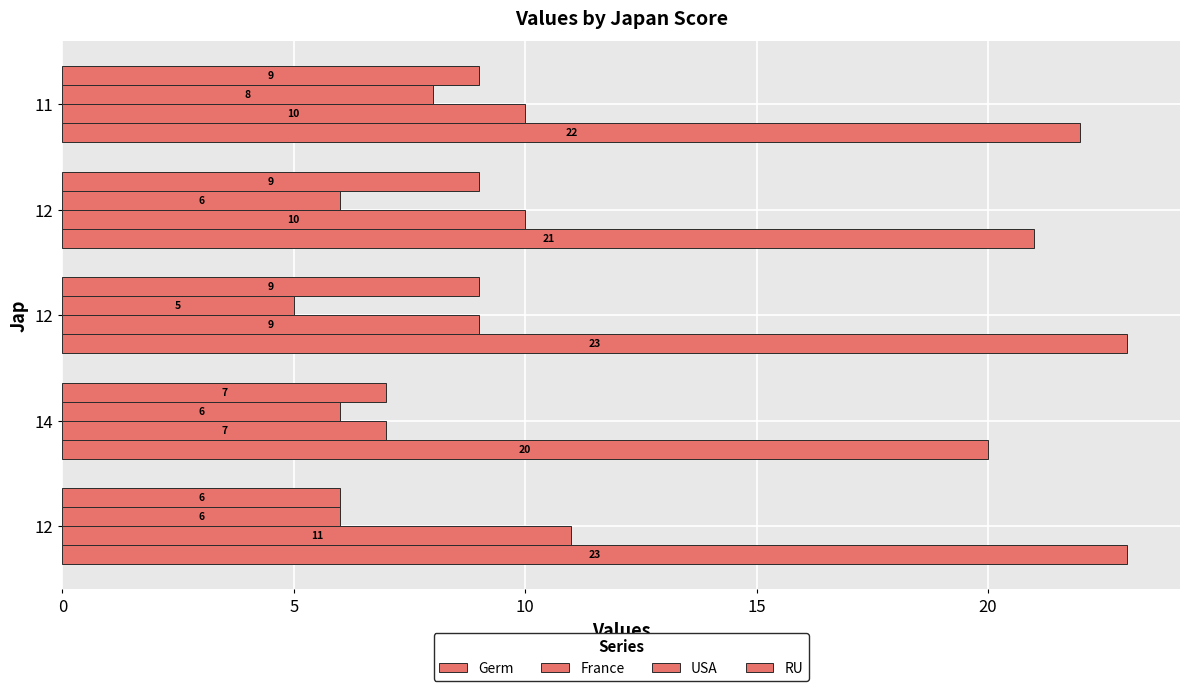

How many data points in RU are less than 9?

2